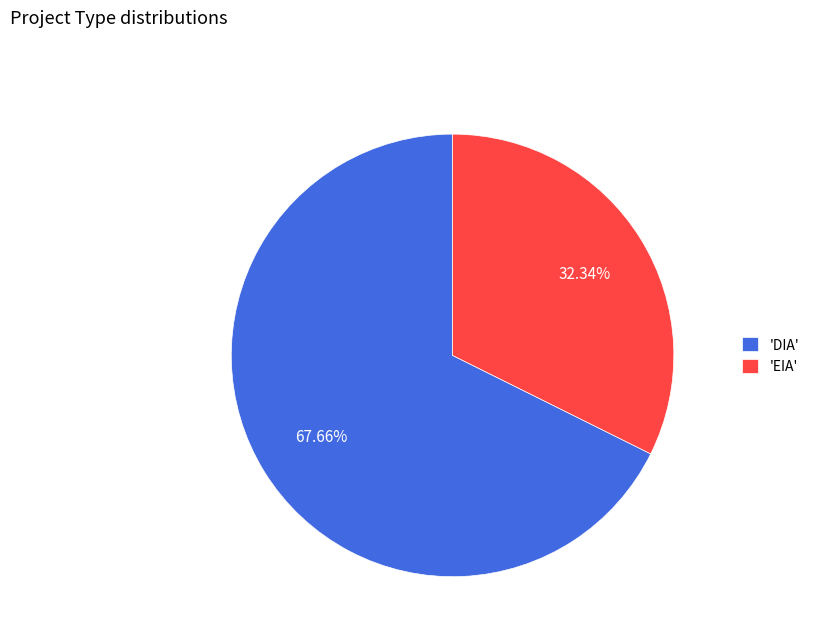

To the nearest percent, what is the difference between the largest and smallest slice percentages?

35%